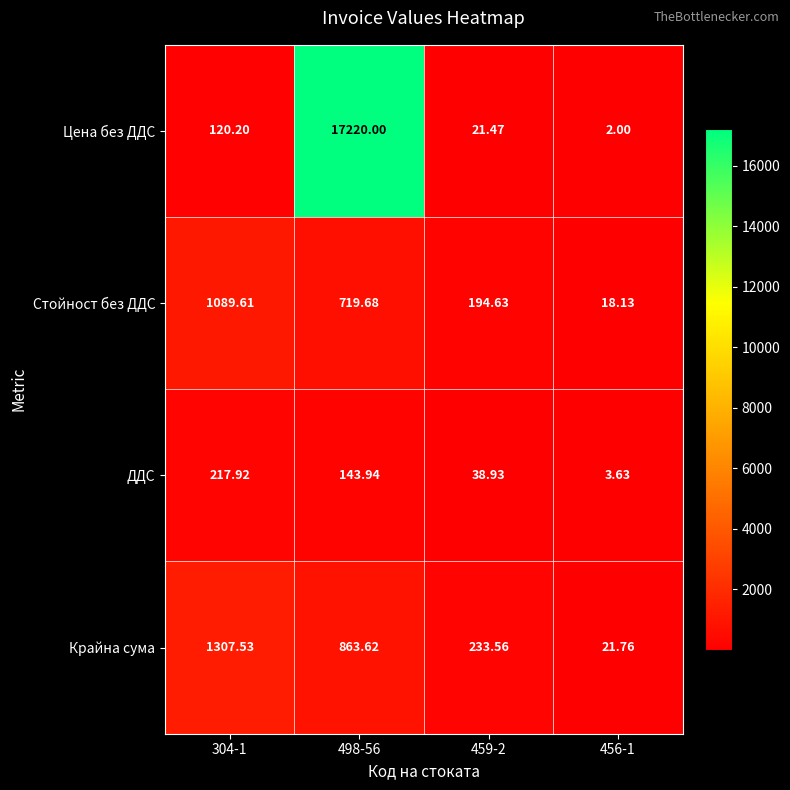

Which series changed the most between 459-2 and 456-1?

Крайна сума